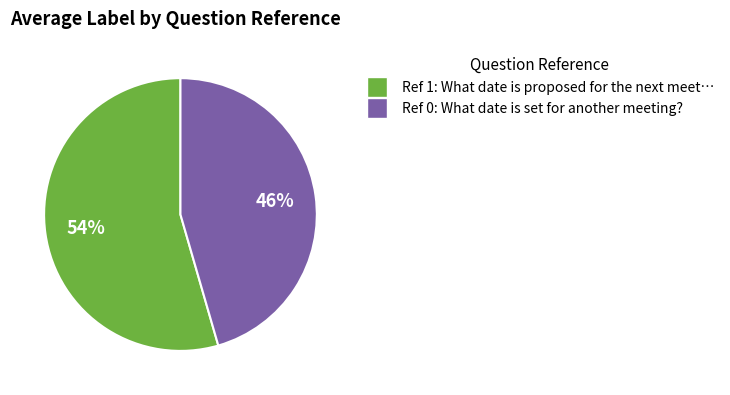

To the nearest percent, what is the average slice percentage?

50%